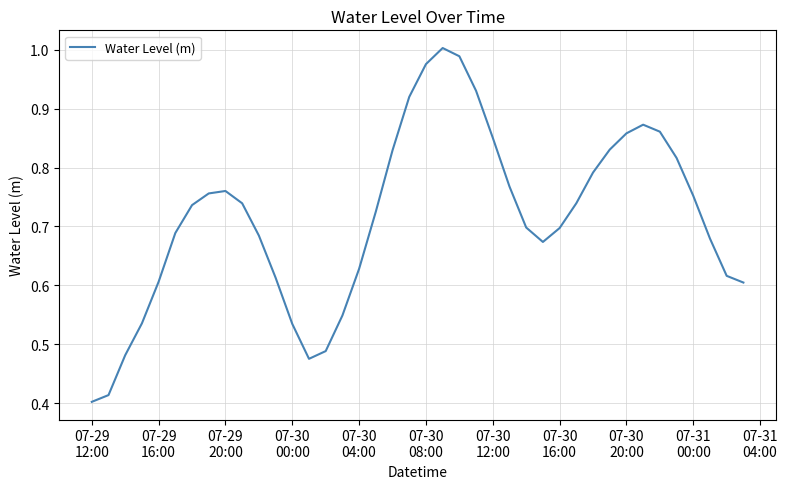

What is the sum of all values?

28.6